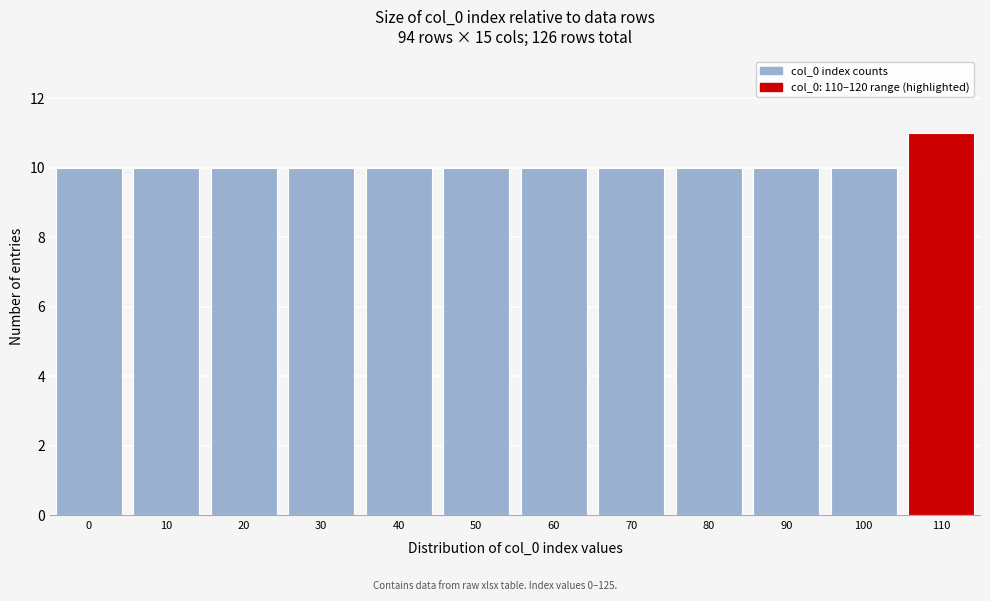

Reading left to right, extract all data points from this chart.

10	10	10	10	10	10	10	10	10	10	10	11